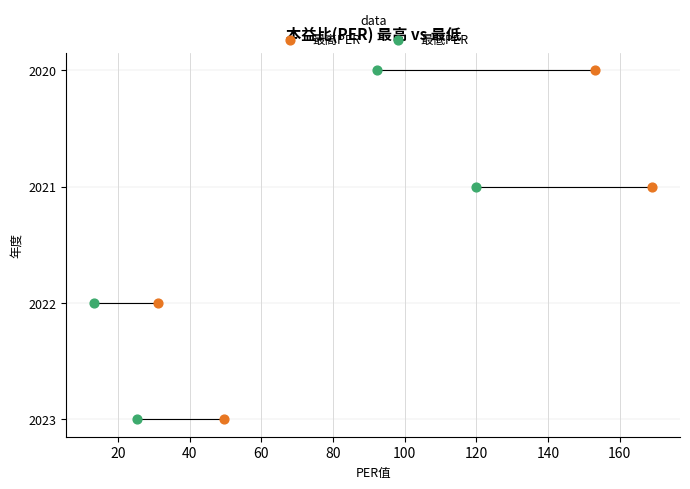

What are all the series names shown in the legend?

最高PER, 最低PER